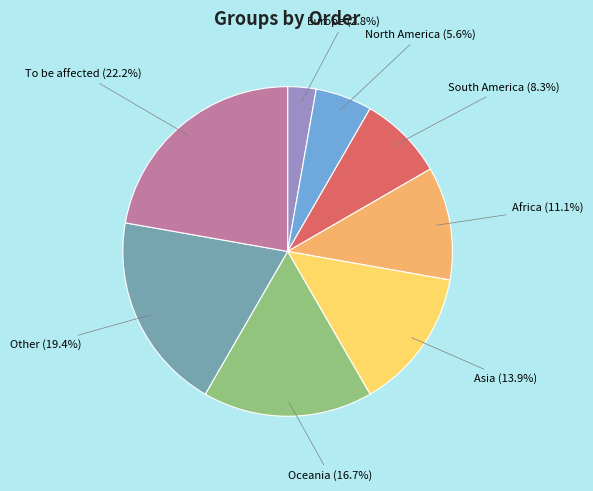

Does any single category account for the majority?

No